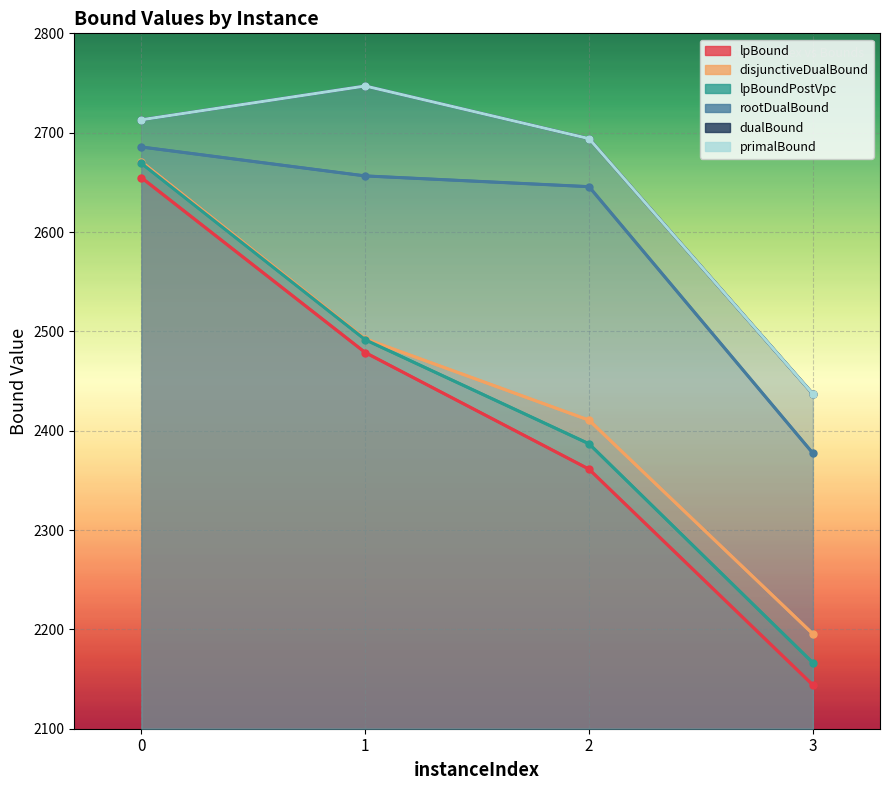

Reading left to right, list all the values displayed in this chart.

lpBound: 2654.7	2478.7	2361.3	2144.0
disjunctiveDualBound: 2670.7	2492.5	2410.6	2195.5
lpBoundPostVpc: 2669.1	2491.6	2386.8	2166.4
rootDualBound: 2685.6	2656.5	2645.6	2377.3
dualBound: 2713.0	2747.0	2694.0	2437.0
primalBound: 2713.0	2747.0	2694.0	2437.0